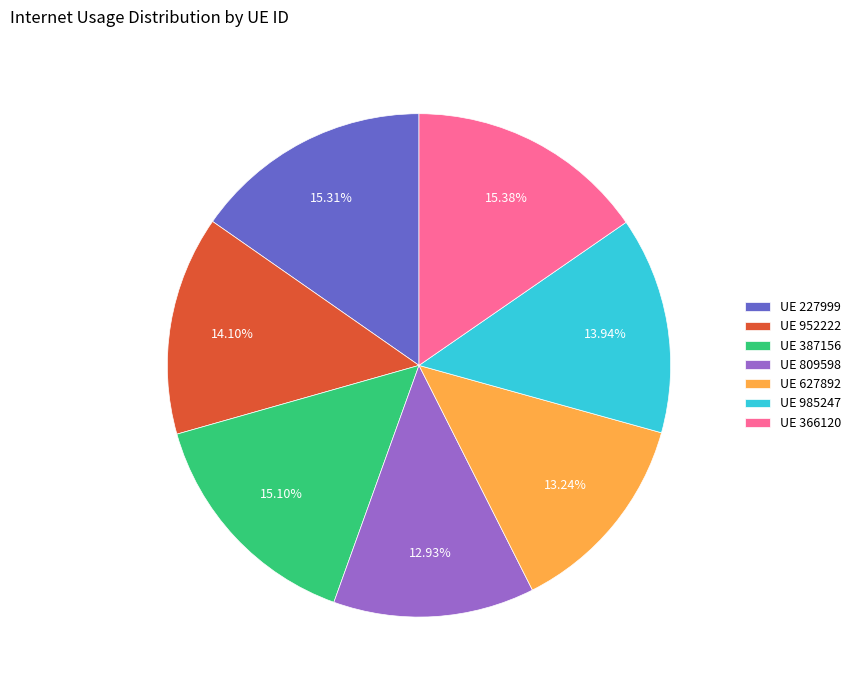

Does any single category account for the majority?

No